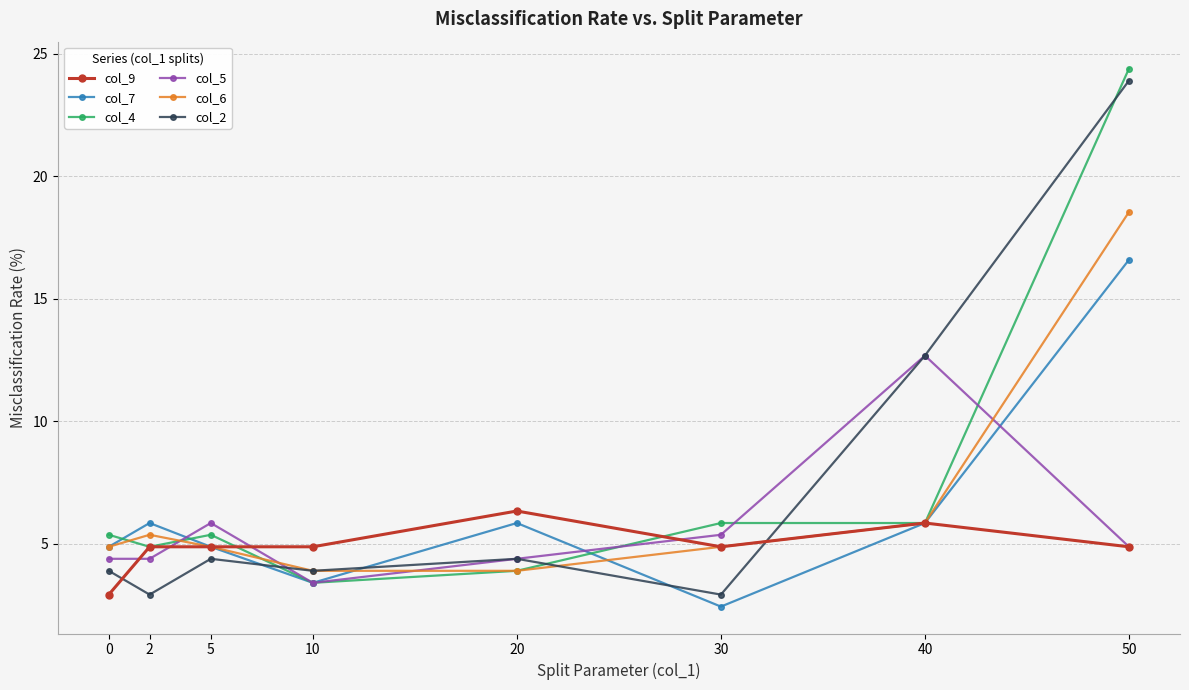

True or false: col_9 has a value of 4.2 at 0.

False